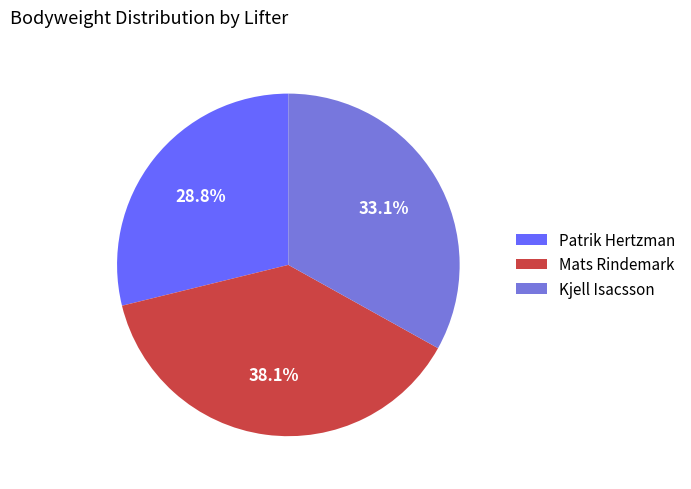

How many slices are in this pie chart?

3